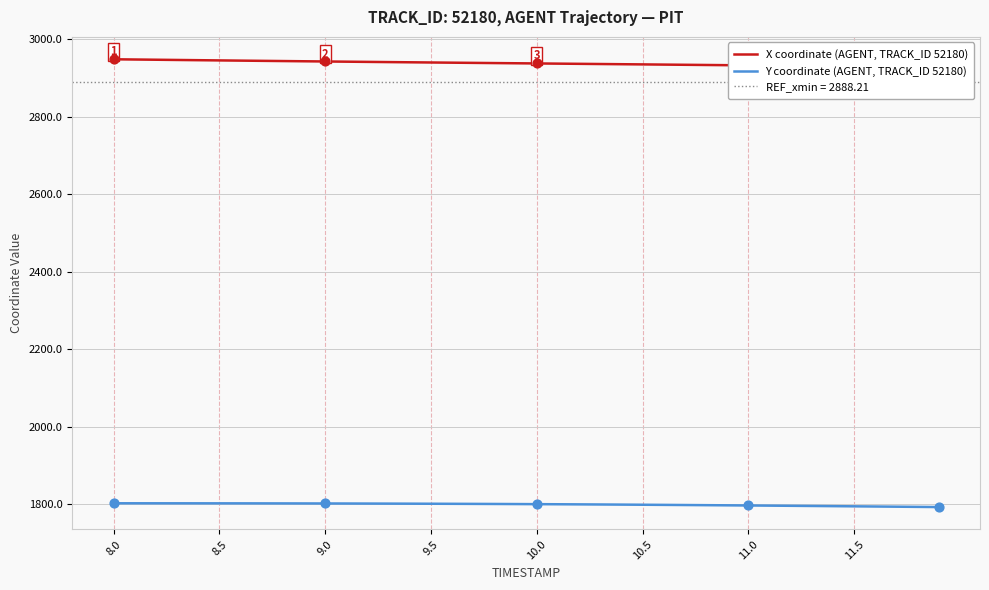

Which series has the largest total across all categories?

X coordinate (AGENT, TRACK_ID 52180)